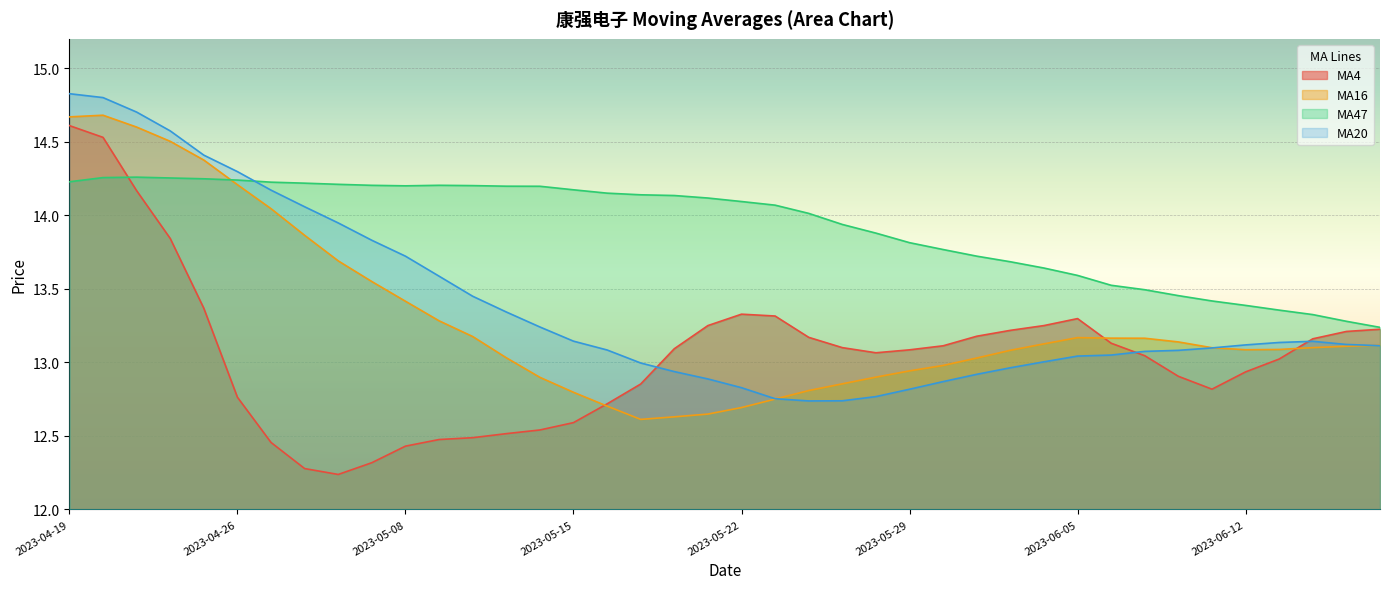

What is the maximum value for MA20?

14.8